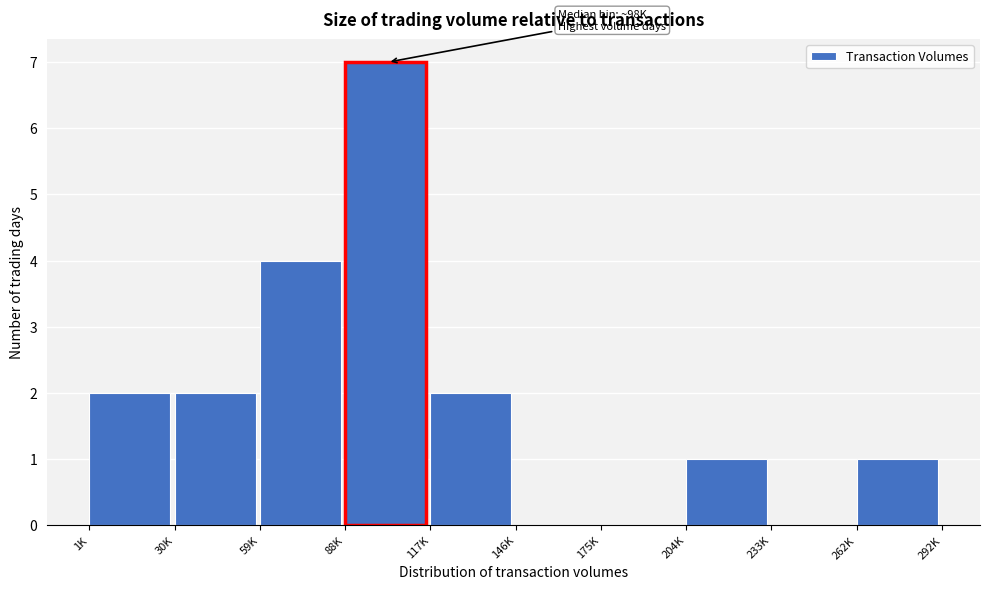

Reading left to right, what are all the values shown in this chart?

1K=2	30K=2	59K=4	88K=7	117K=2	146K=0	175K=0	204K=1	233K=0	262K=1